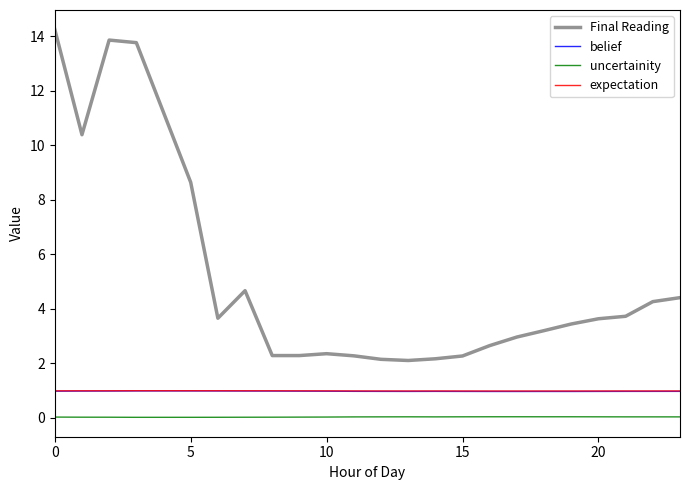

Which series has the largest range (max minus min)?

Final Reading